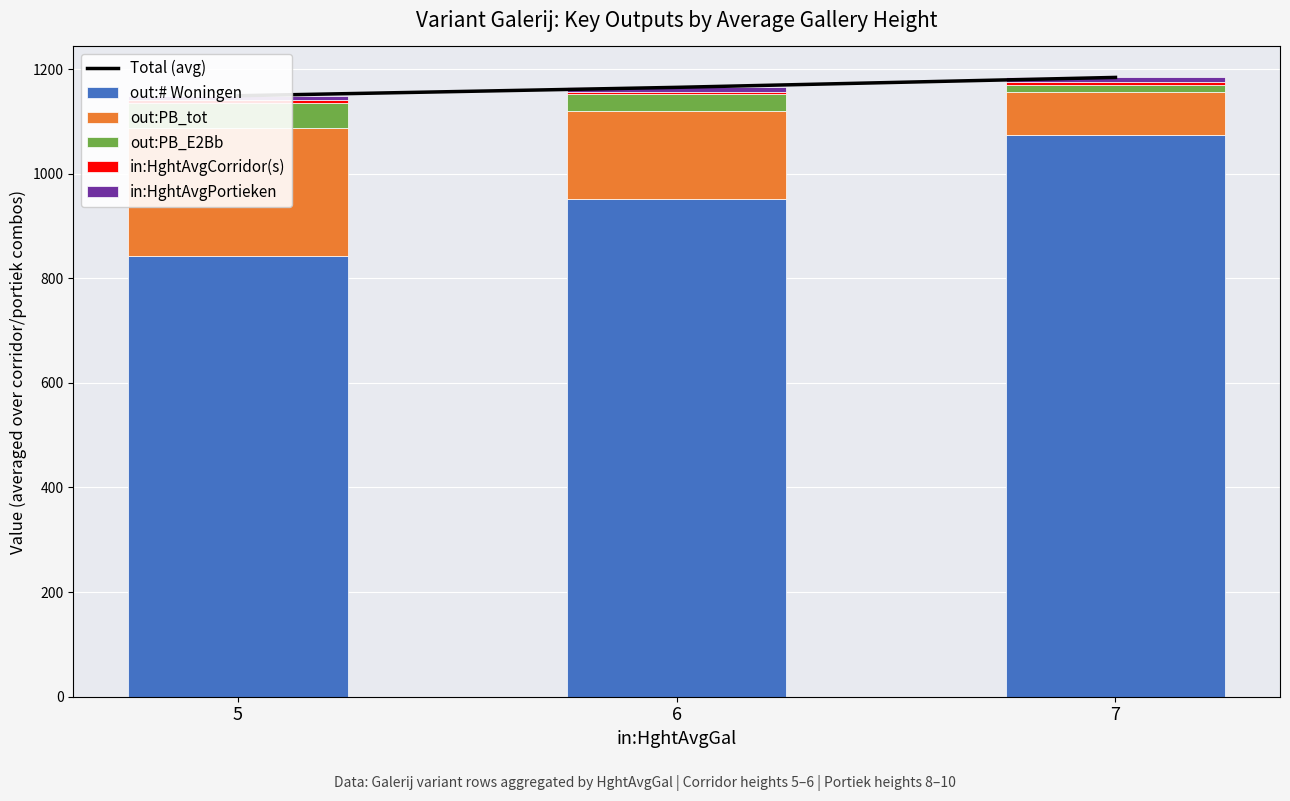

How many groups of bars are there?

3